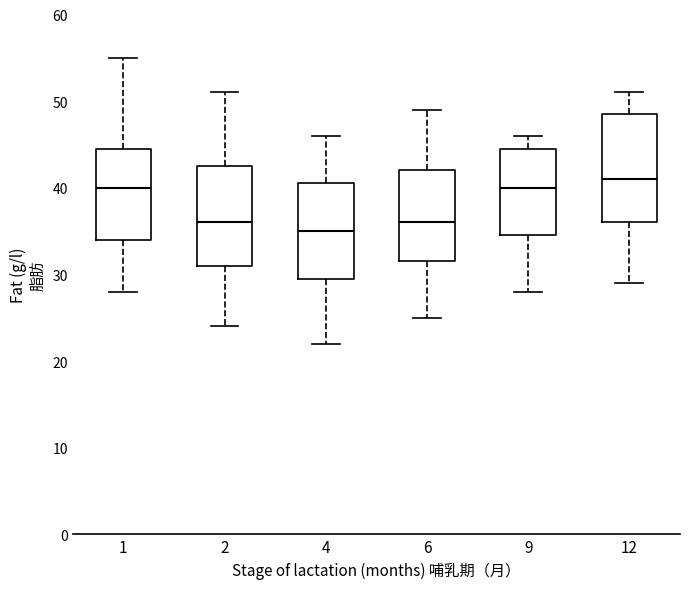

Which box's median line is the lowest?

4